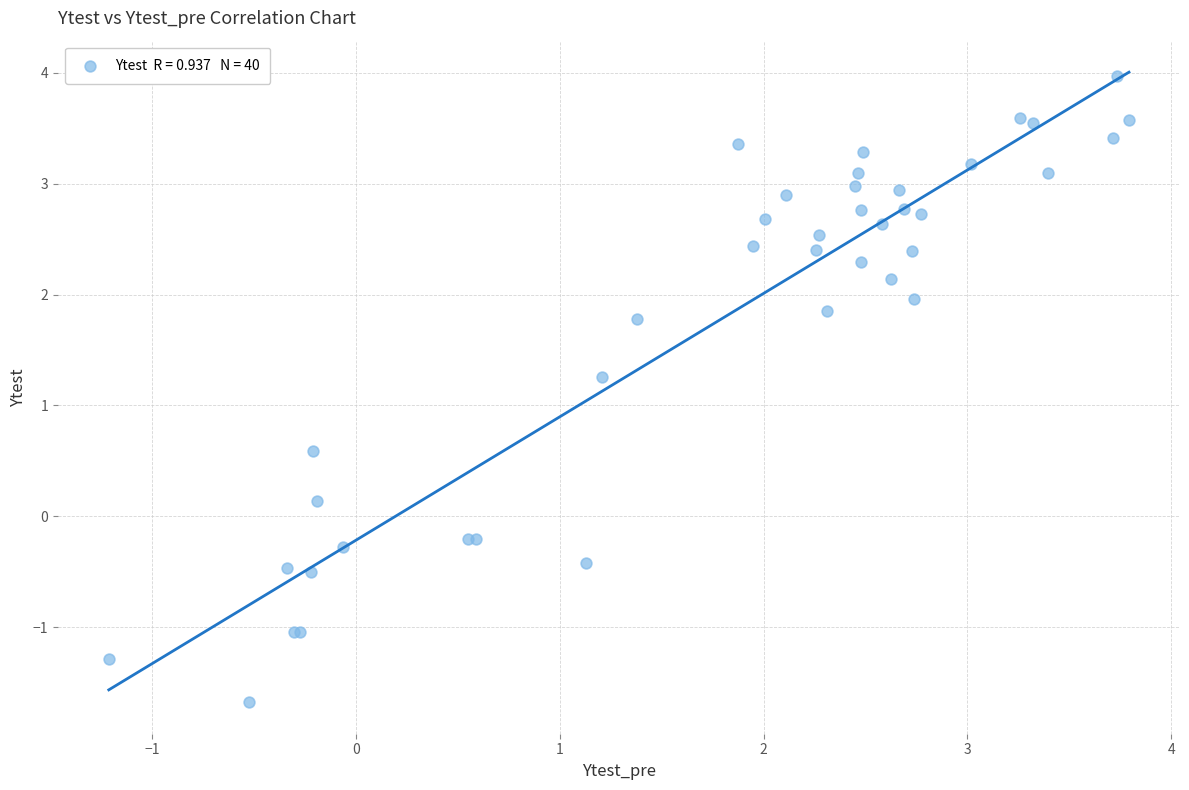

What Y value in the scatter plot is closest to 1?

1.3